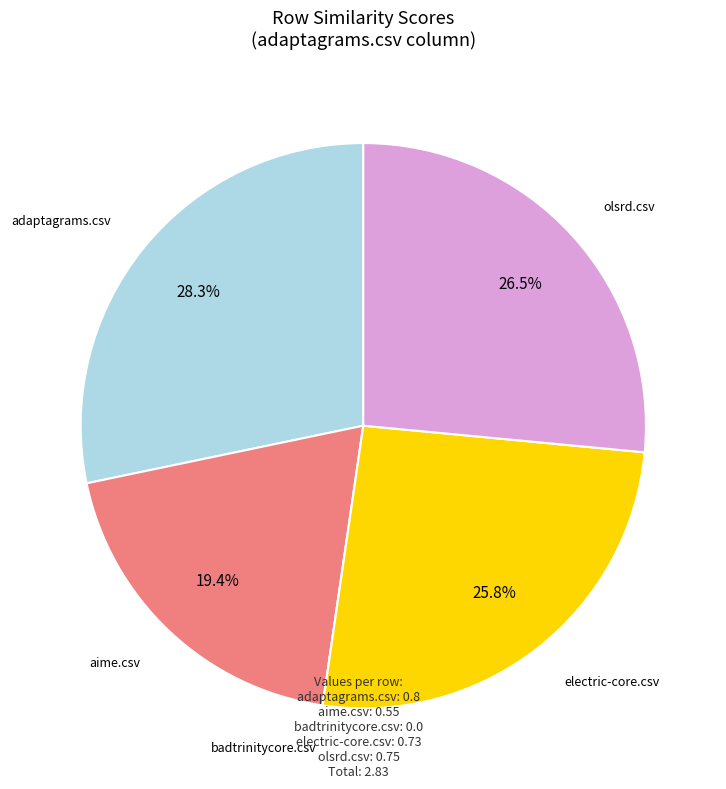

Combined, what portion of the pie is olsrd.csv and adaptagrams.csv?

54.8%